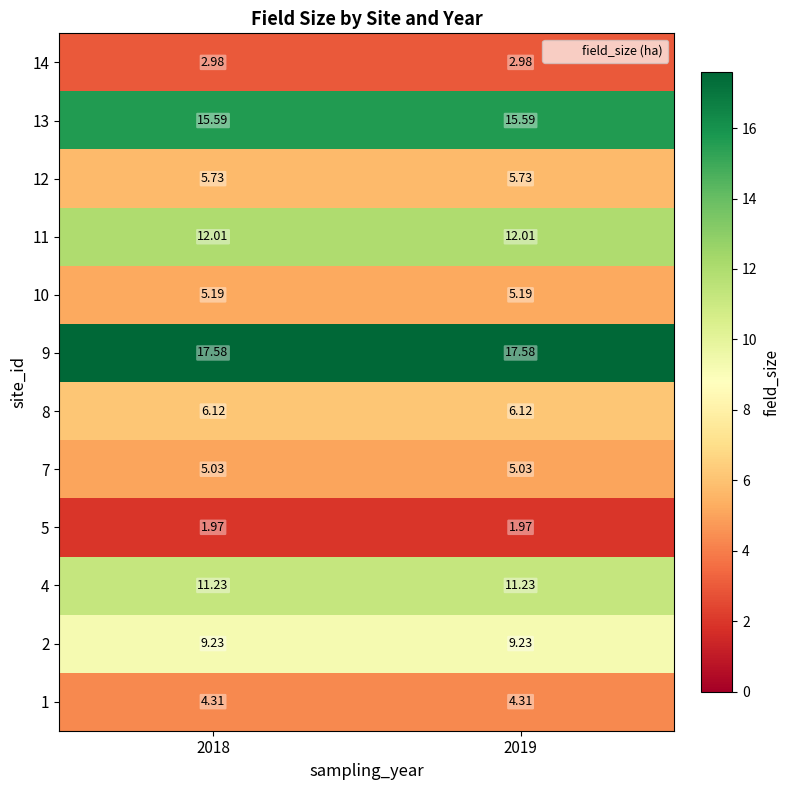

How many categories are shown in the chart?

2